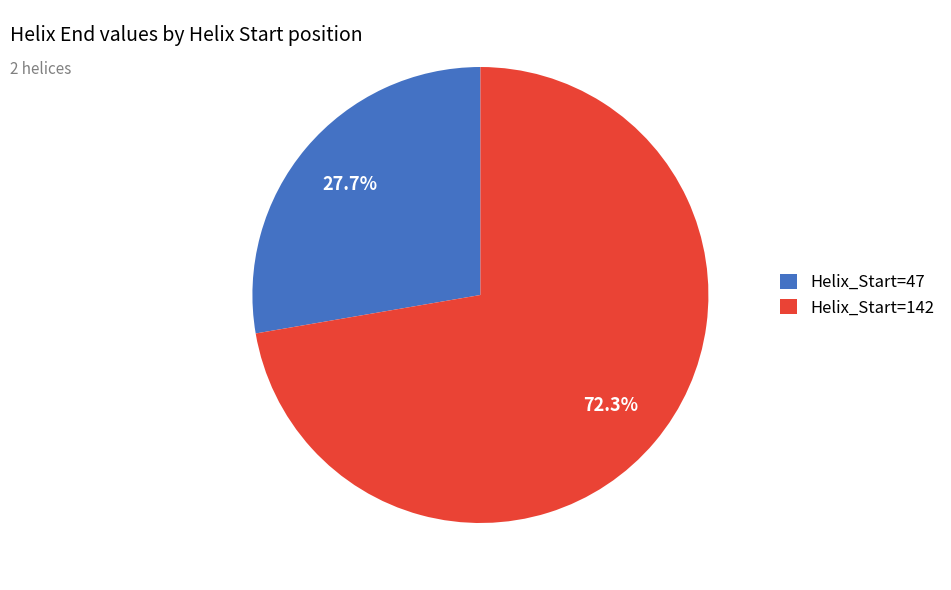

Count the number of slices in the pie.

2